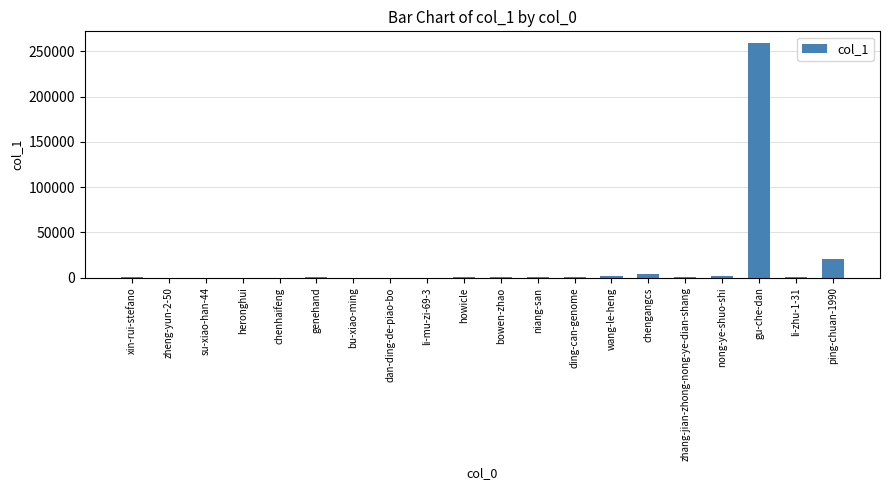

Are the bars horizontal?

No